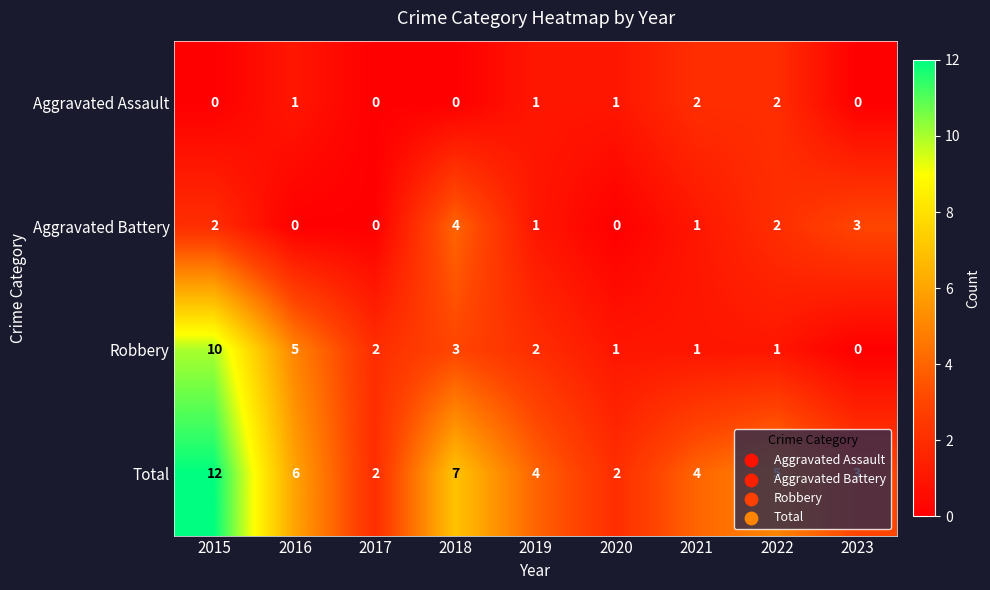

At 2016, list the series in order from smallest to largest.

Aggravated Battery, Aggravated Assault, Robbery, Total